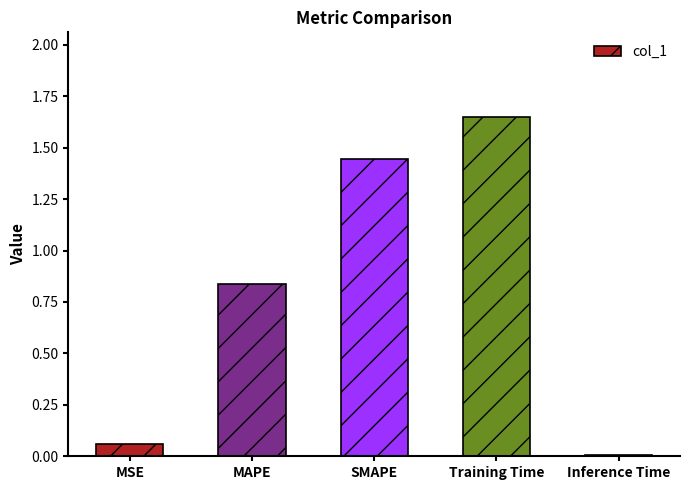

How many distinct data groups are displayed?

1